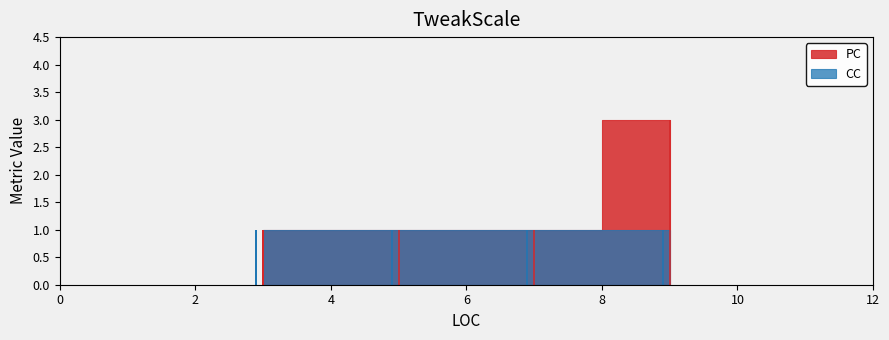

Rank the series at 3 from lowest to highest value.

PC, CC